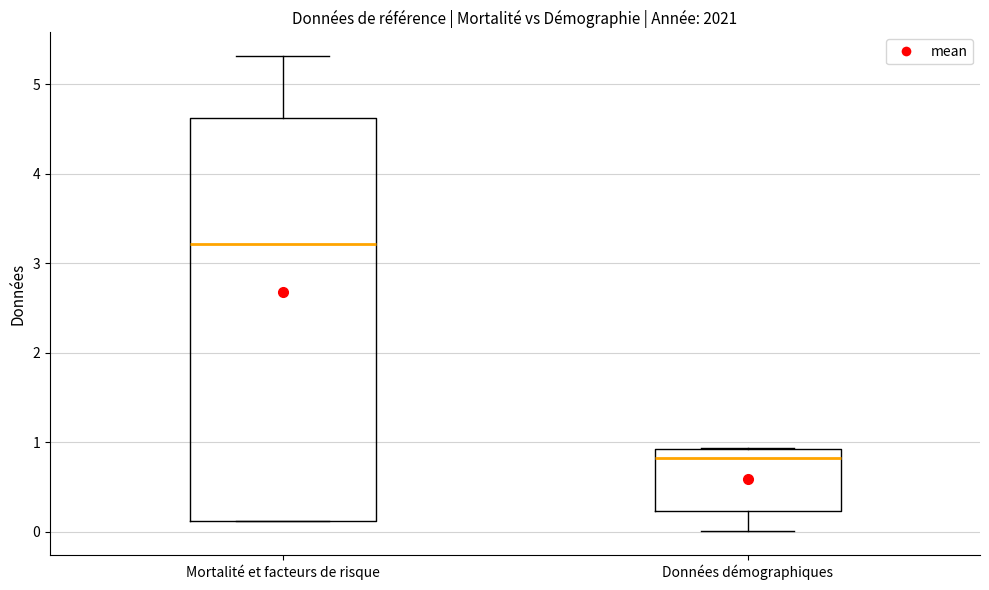

Comparing the boxes themselves (not the whiskers), which one is the tallest?

Mortalité et facteurs de risque